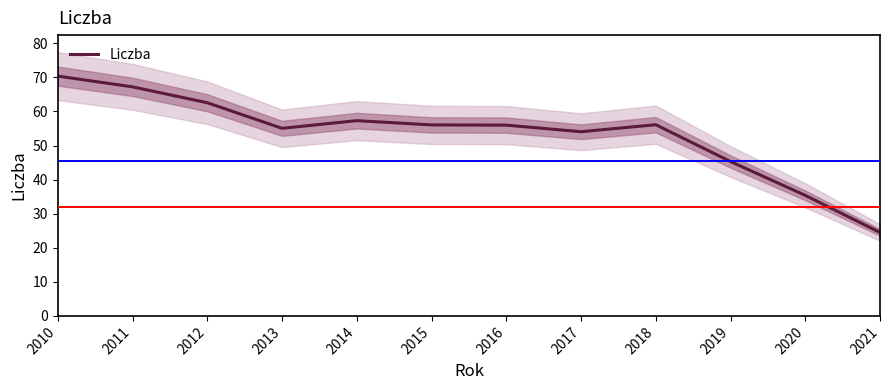

How many interior local peaks (higher than both neighbors) does the data have?

2